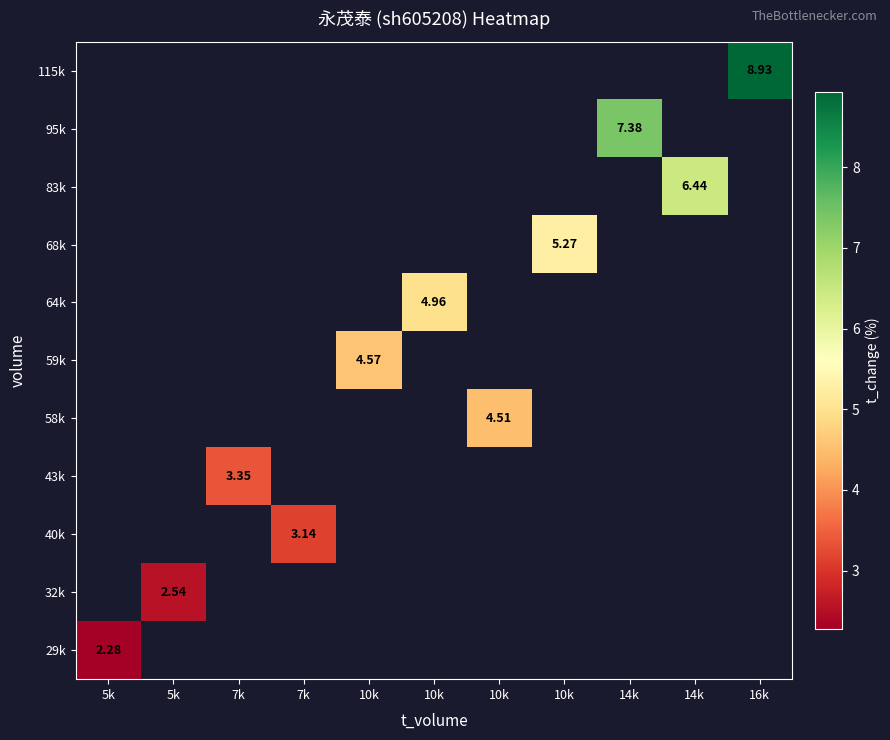

Which has a higher value, 14k or 14k?

14k